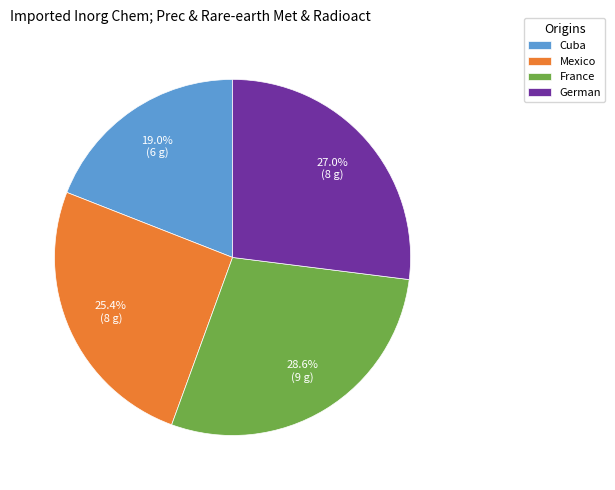

Does German represent more than half of the total?

No